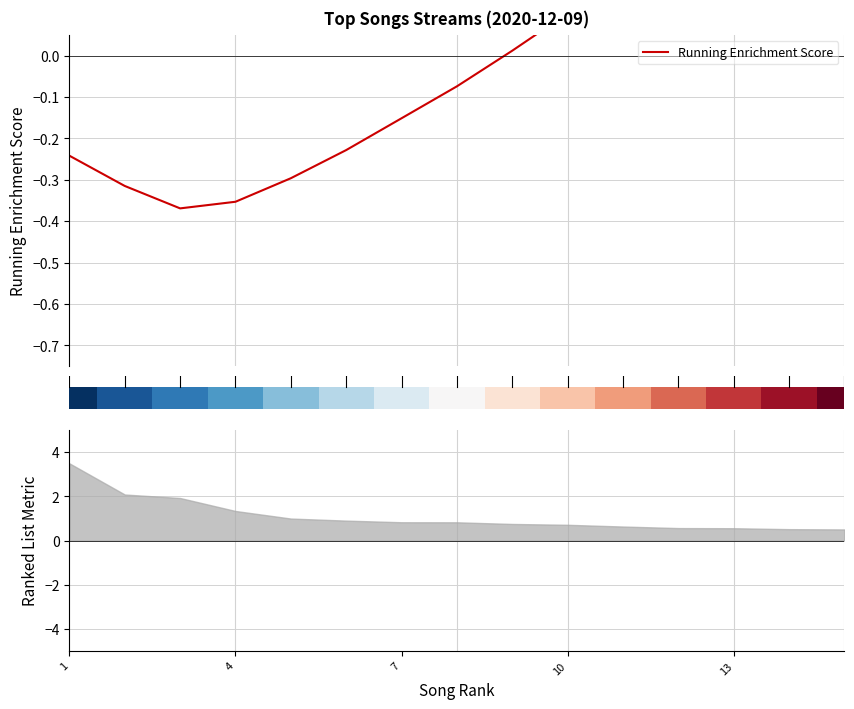

How many data points are above 0?

7